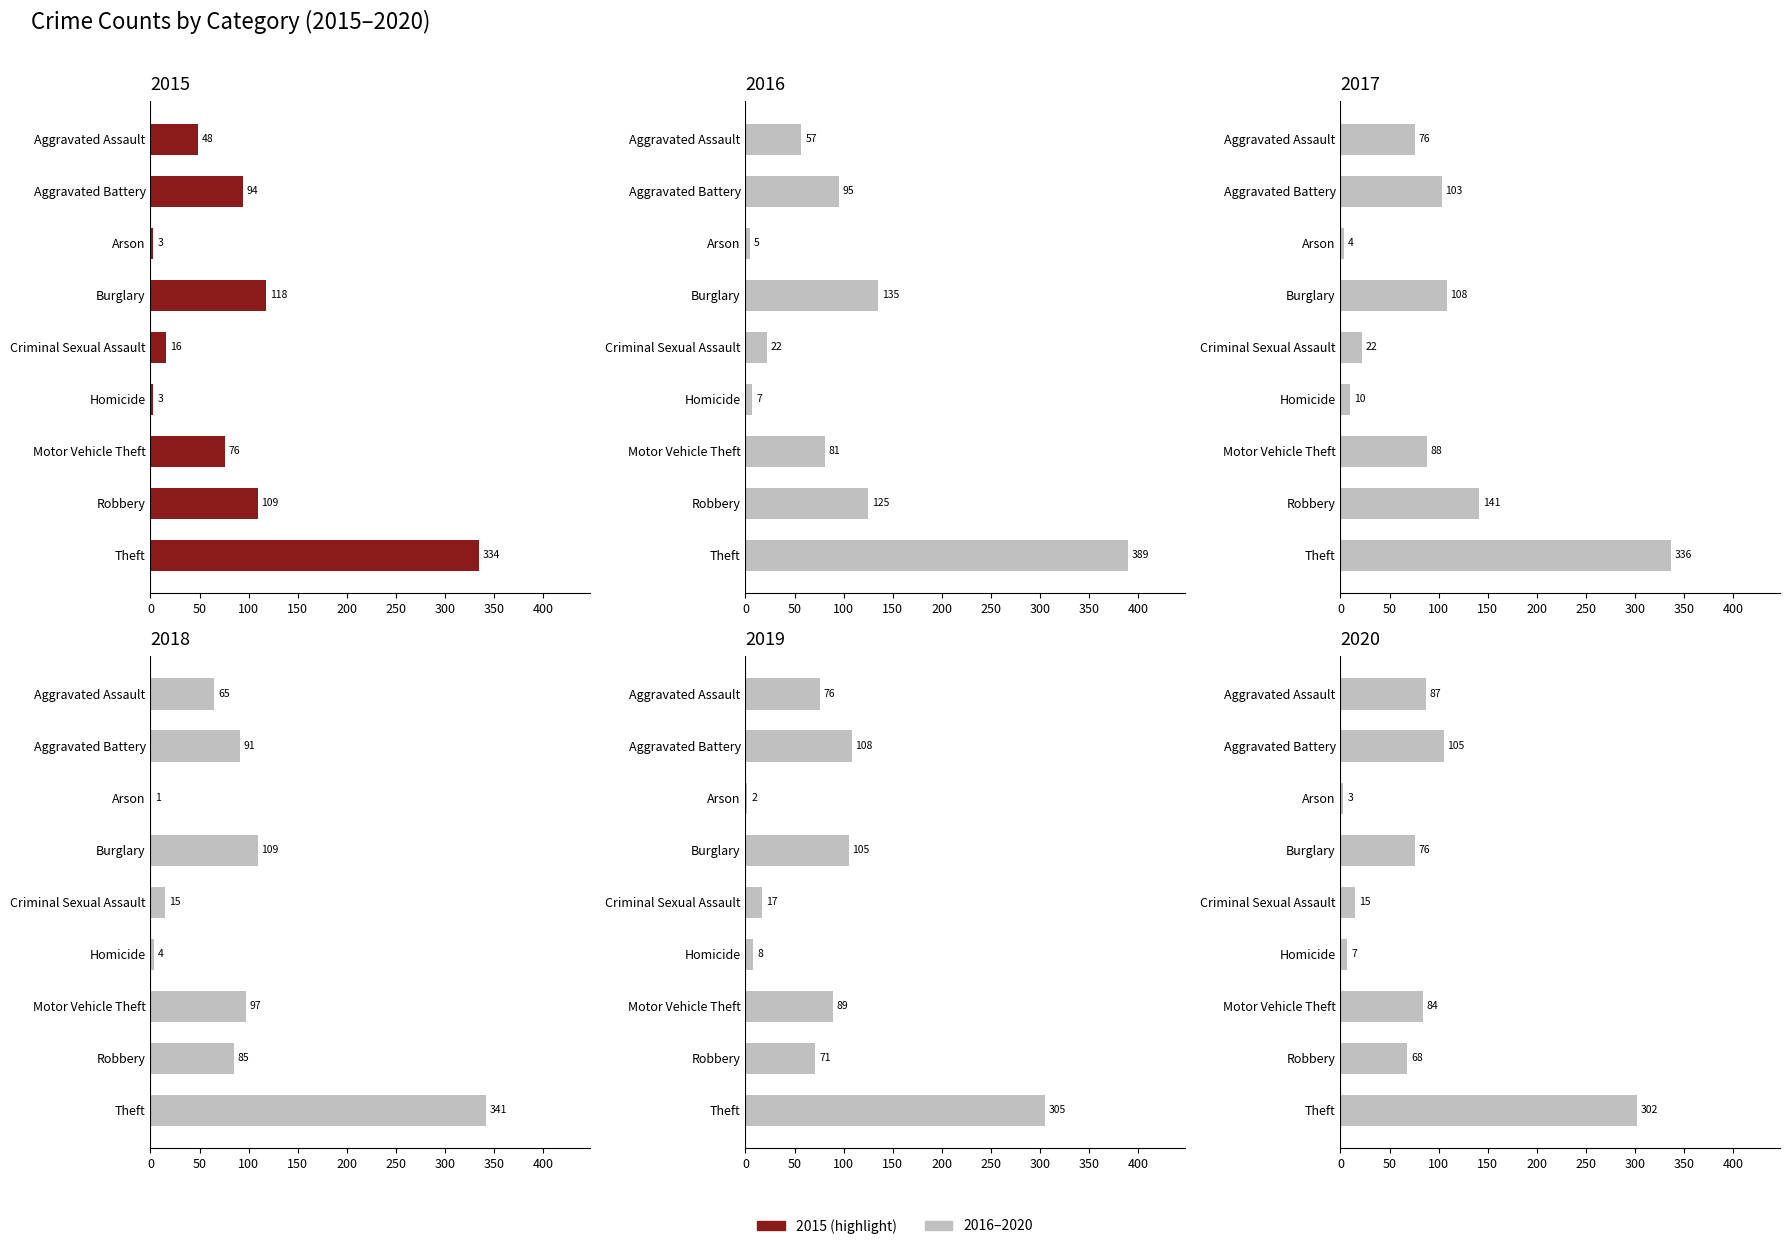

What is the label of the 4th bar from the right?

Homicide